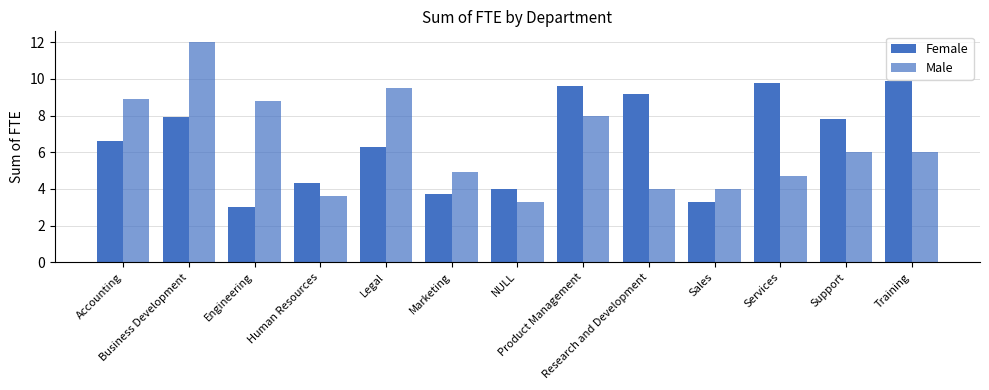

How many bars are there in each group?

2